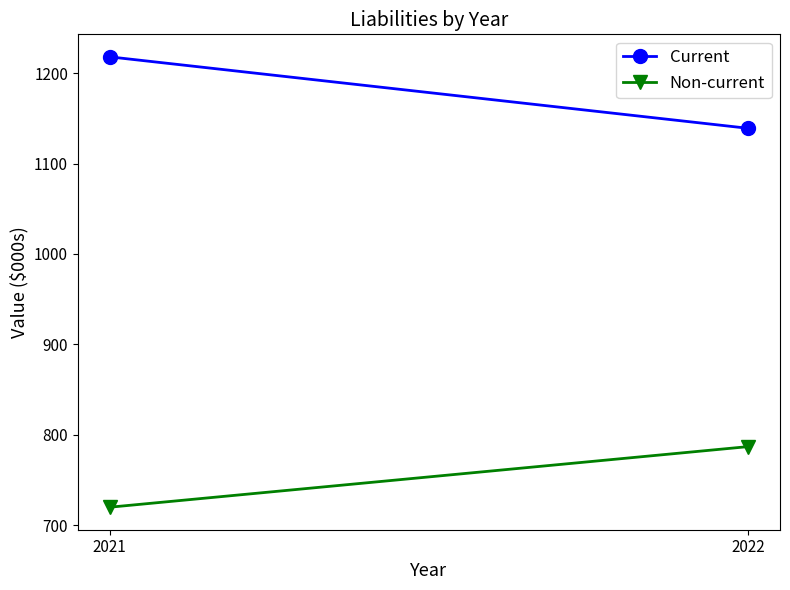

Is it true that Non-current equals 1090 at 2022?

False